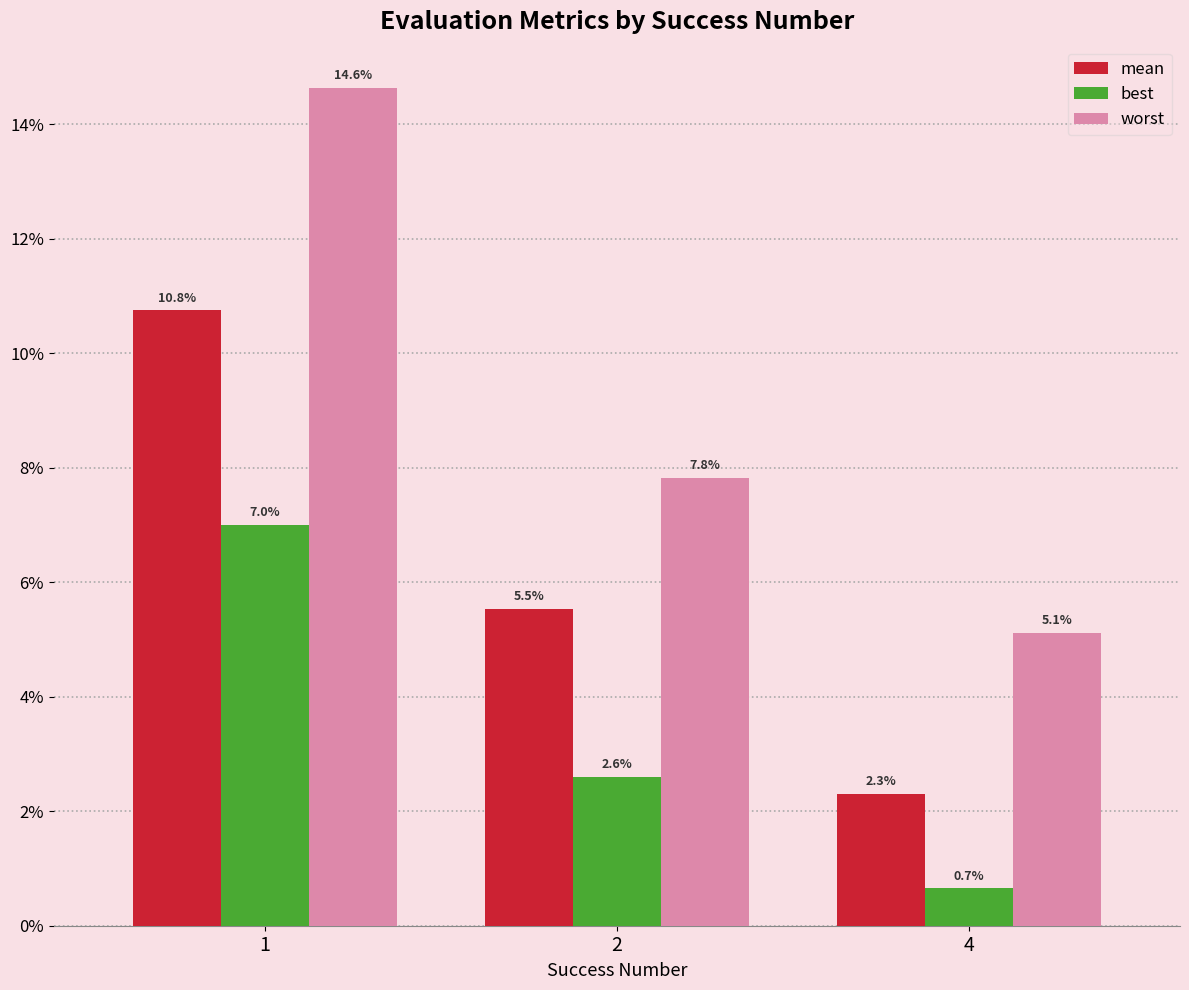

List the series in order of their peak value, lowest first.

best, mean, worst